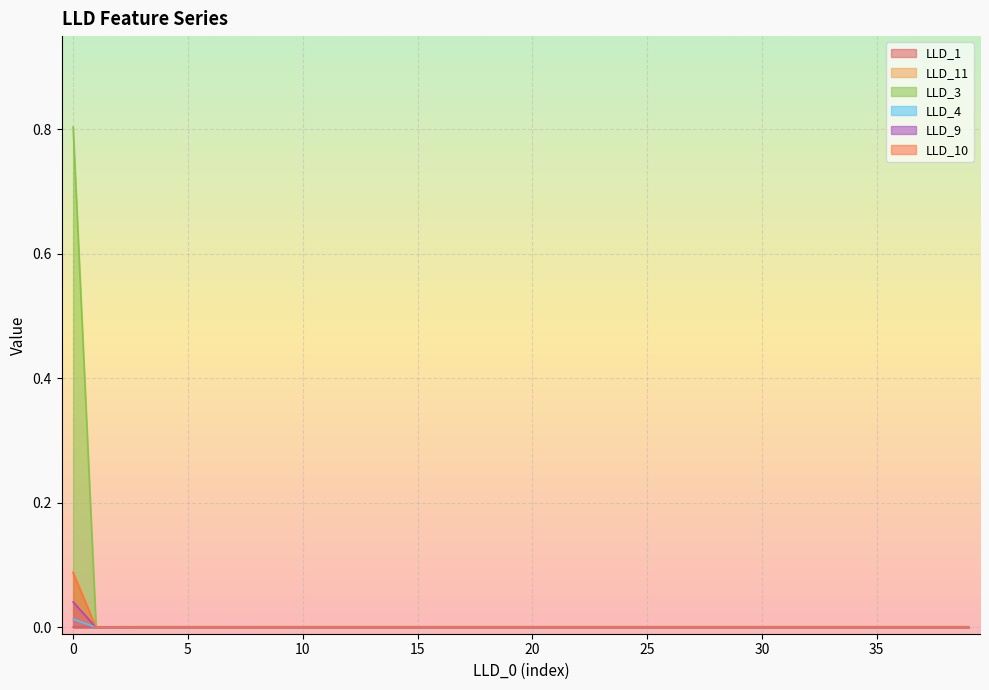

True or false: LLD_4 has a value of 0.0 at 33.

True